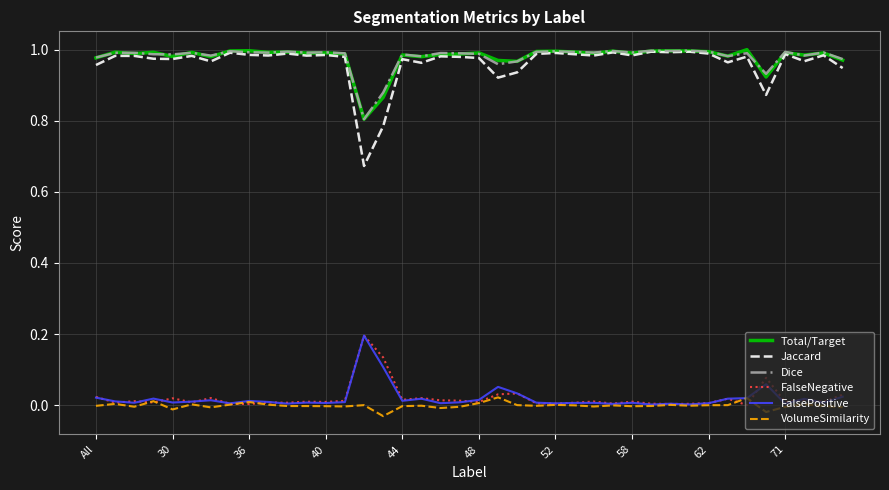

True or false: Dice and FalseNegative intersect in this chart.

False